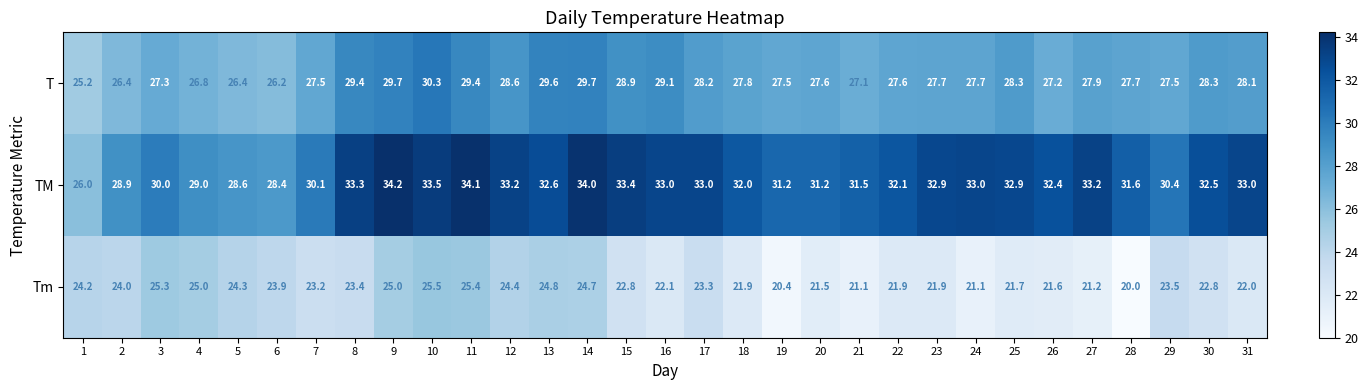

What is the sum of the T values at 6 and 16?

55.3